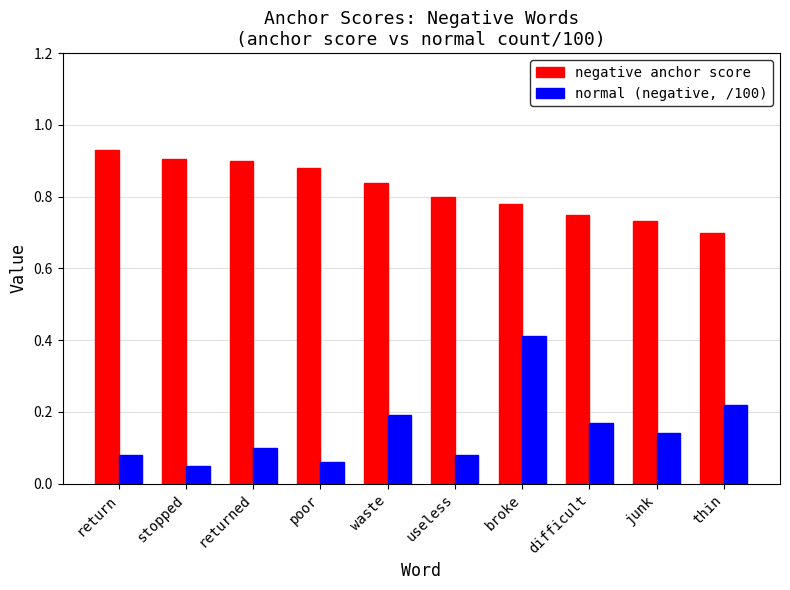

What is the sum of all negative anchor score values?

8.2